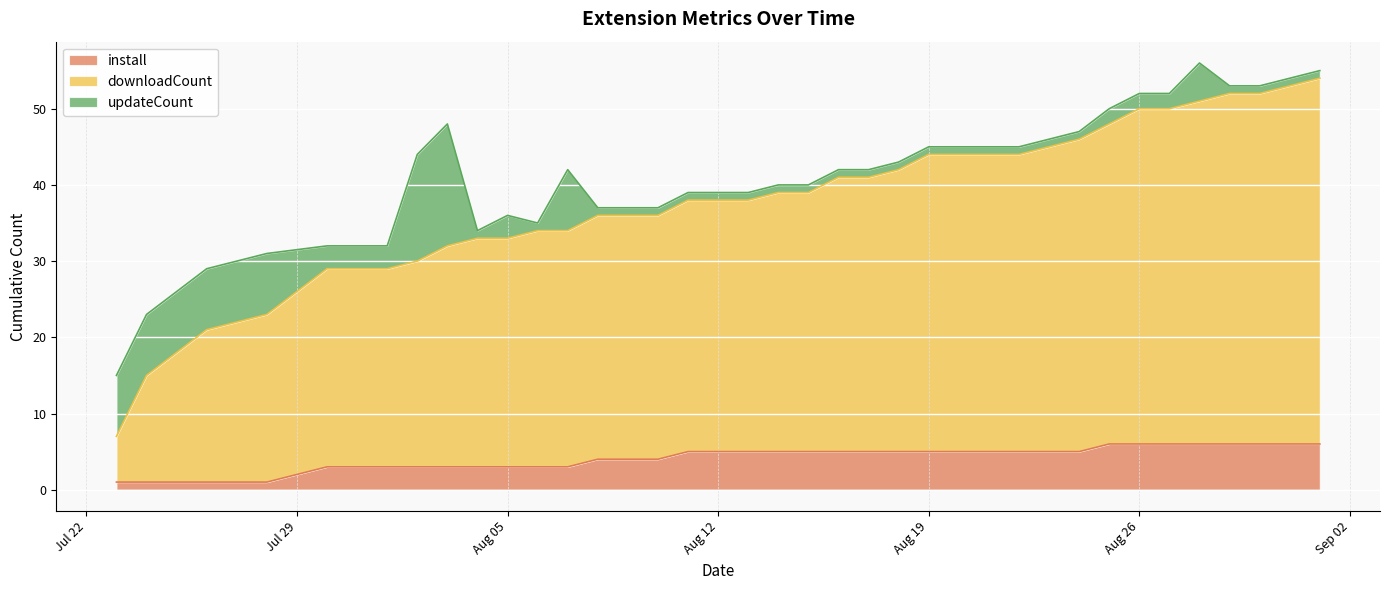

True or false: install and downloadCount intersect in this chart.

False